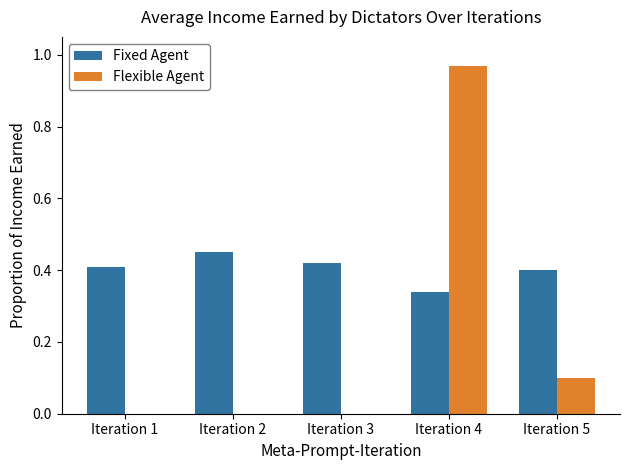

Which series has the largest total across all categories?

Fixed Agent